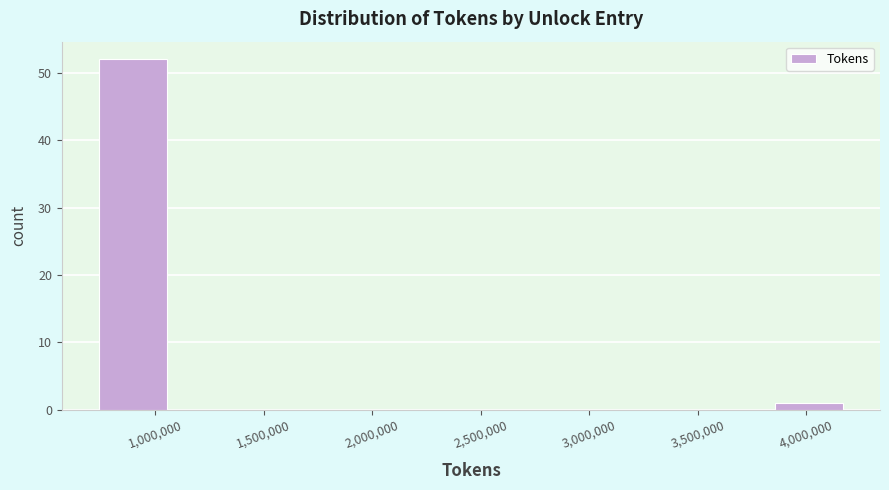

Over which range of the x-axis is the bar tallest?

700000 to 1050000